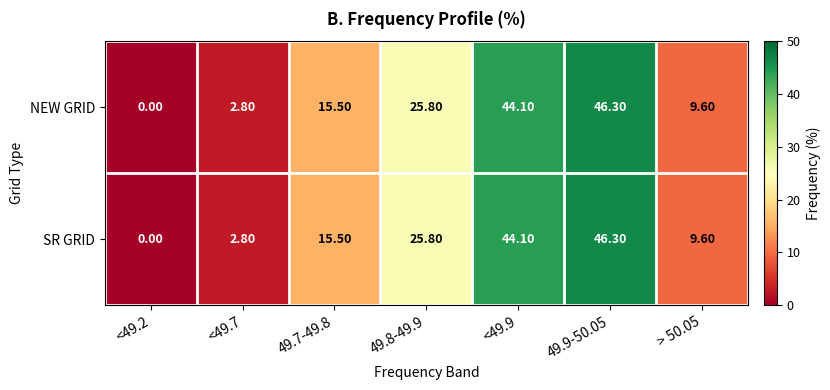

Rank the categories by NEW GRID value from lowest to highest.

<49.2, <49.7, > 50.05, 49.7-49.8, 49.8-49.9, <49.9, 49.9-50.05